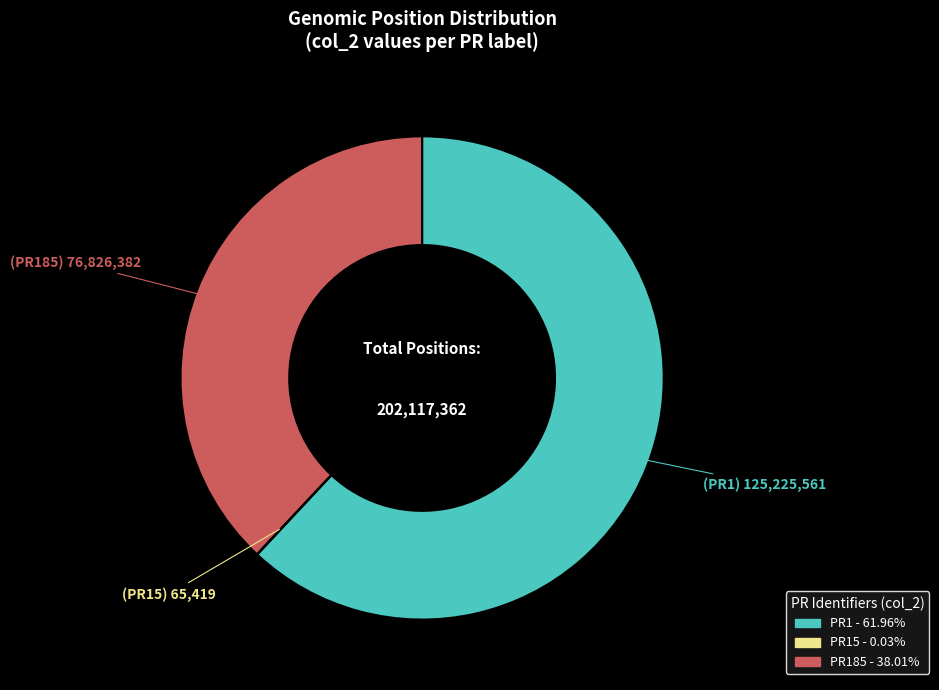

Is there any slice that represents more than half of the pie?

Yes